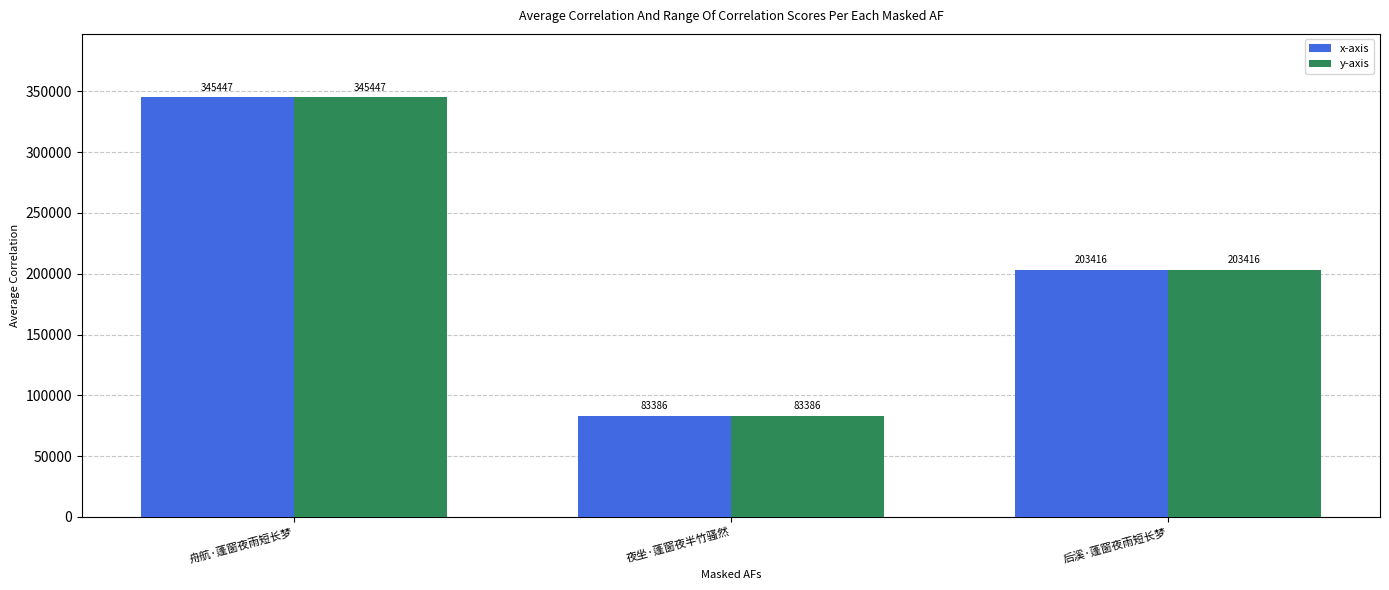

The y-axis series shows 83386 at 夜坐·蓬窗夜半竹骚然. True or false?

True